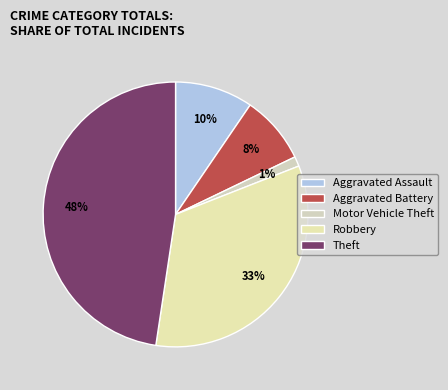

Which slice is the smallest?

Motor Vehicle Theft